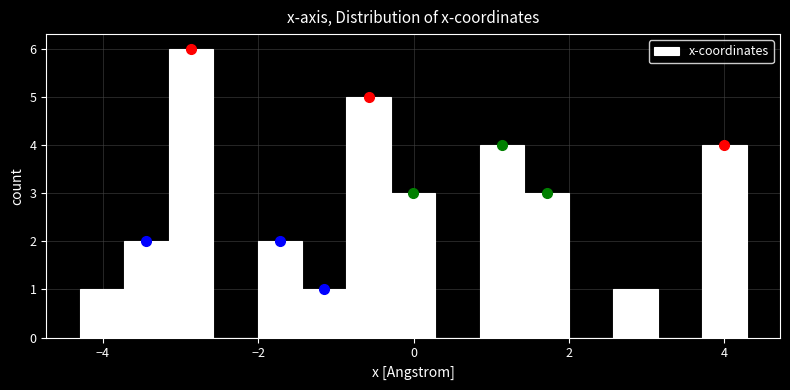

Read against the x-axis, roughly where is the centre of the tallest bar?

-2.8